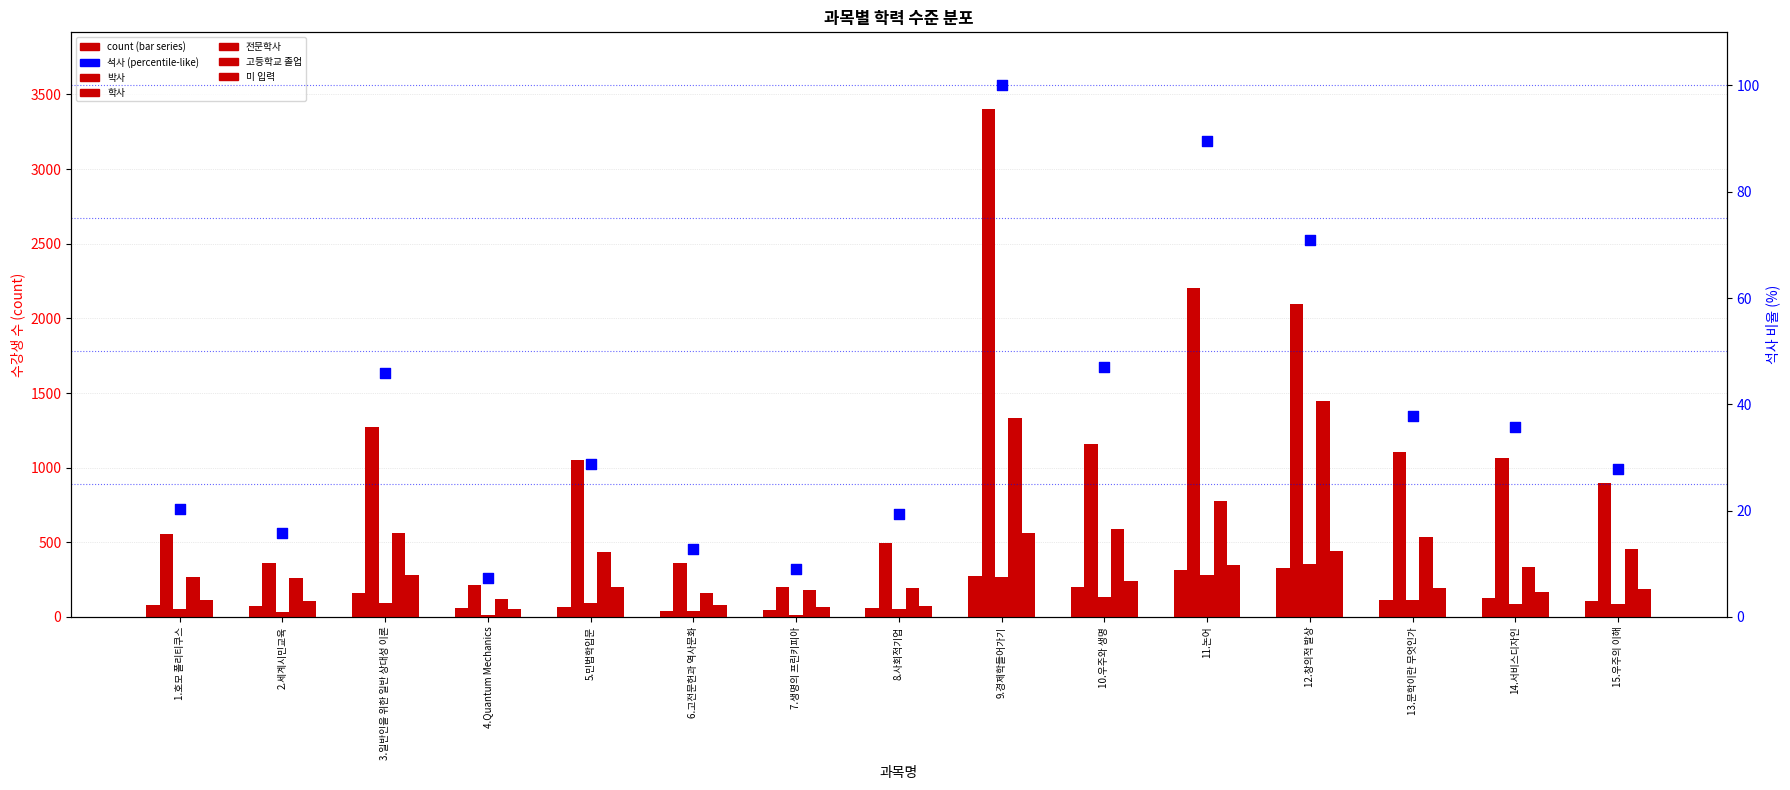

Which series reaches the maximum Y coordinate?

학사